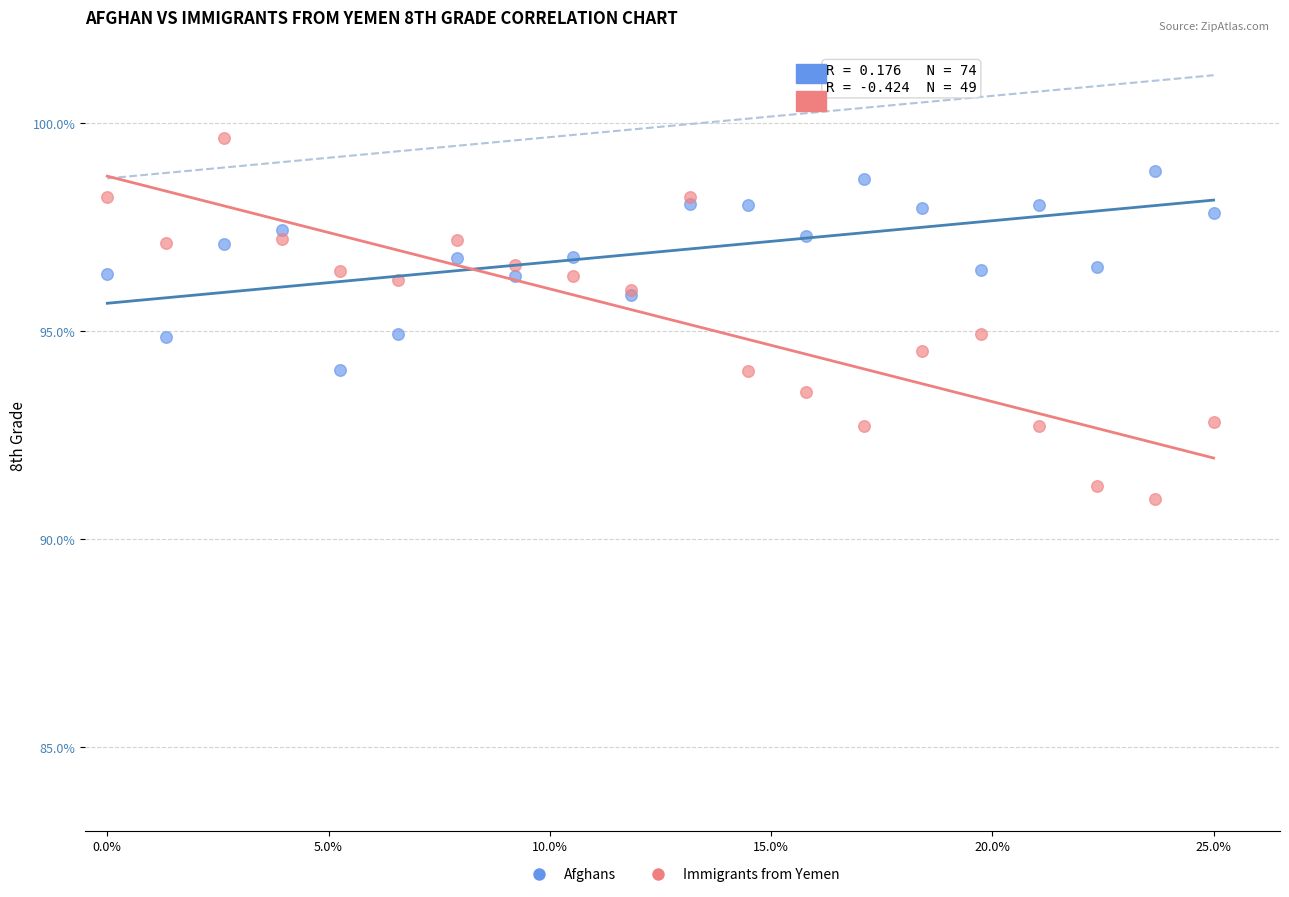

Which series has the widest spread of Y values?

Immigrants from Yemen